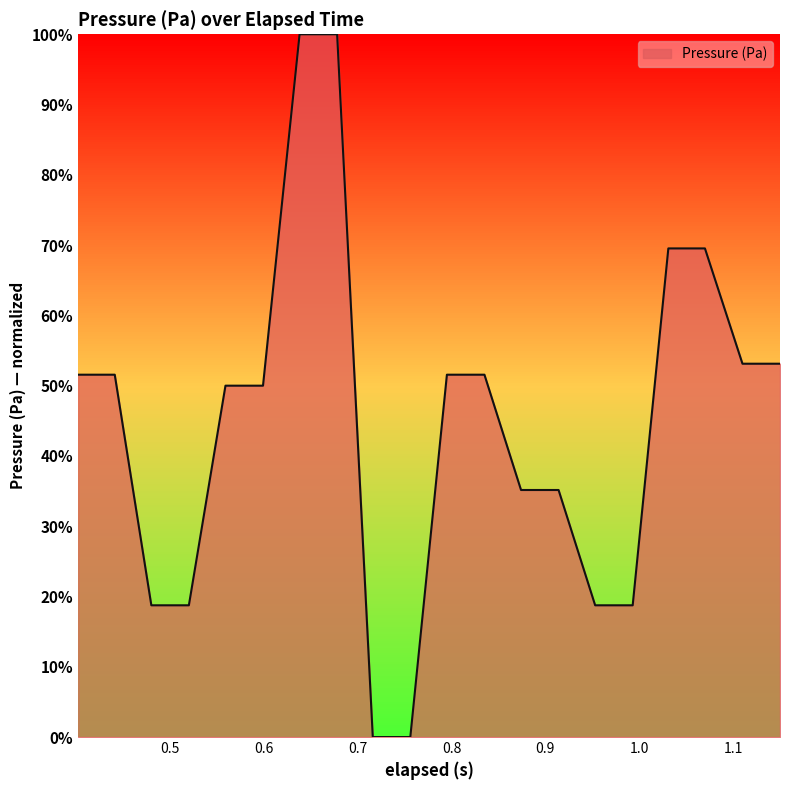

Does the chart have visible grid lines?

No